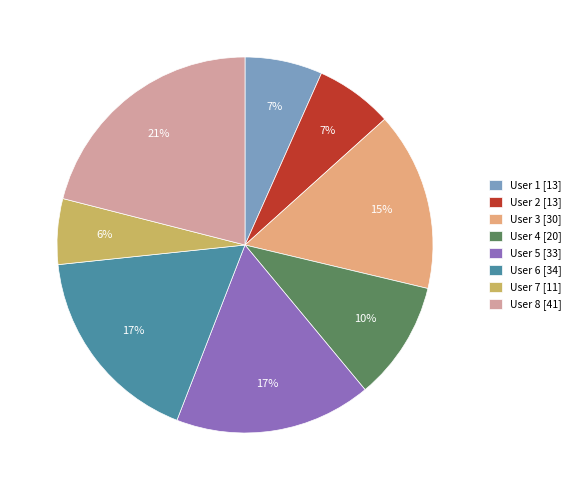

To the nearest percent, what is the combined percentage of User 1 and User 5?

24%